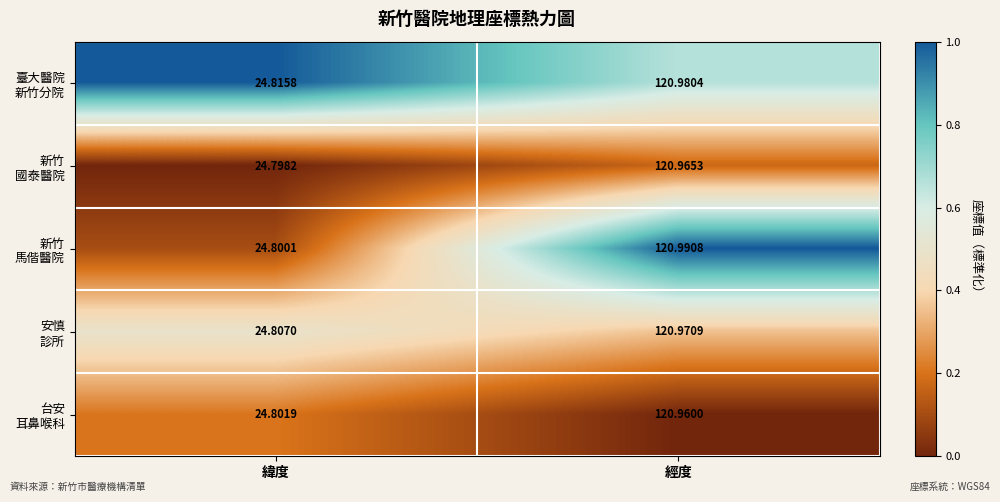

Which label corresponds to the largest value in the chart?

經度